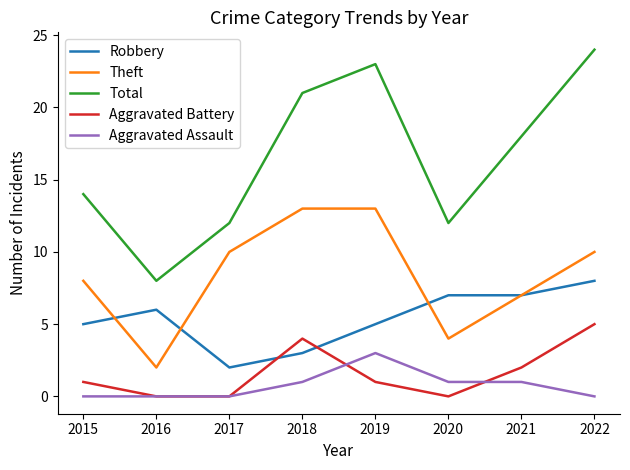

The value of Aggravated Assault at 2019 is 3. True or false?

True